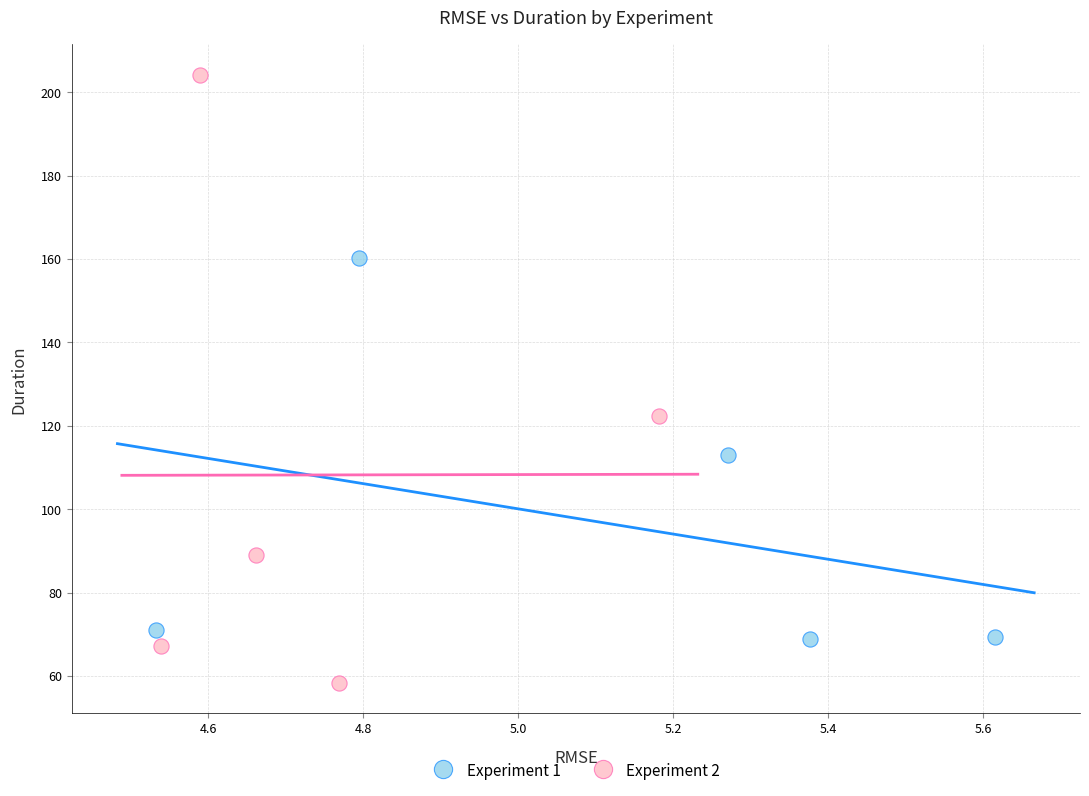

Which series has the largest Y range (max minus min)?

Experiment 2